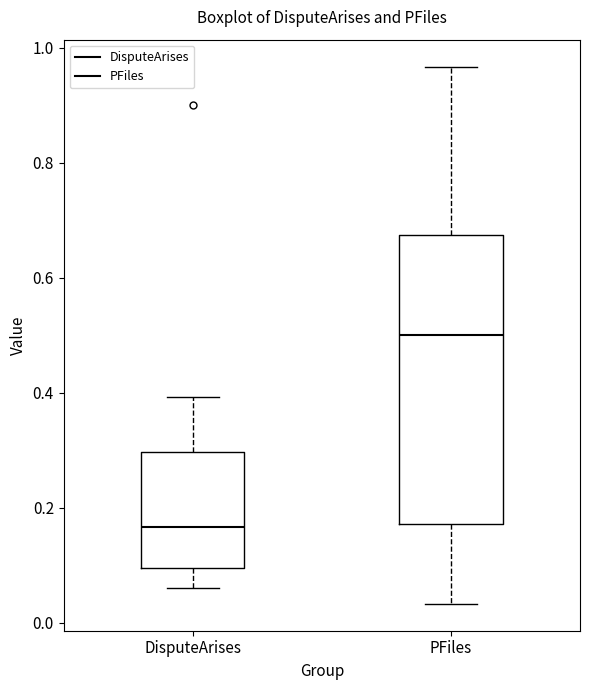

Reading left to right, read every box against the y-axis: the position of its median line, the range the box covers, and the ends of its whiskers. The values are not printed on the chart, so give them approximately, as read against the axis.

DisputeArises: median 0.16, box 0.10 to 0.30, whiskers 0.06 to 0.40
PFiles: median 0.50, box 0.18 to 0.68, whiskers 0.04 to 0.96